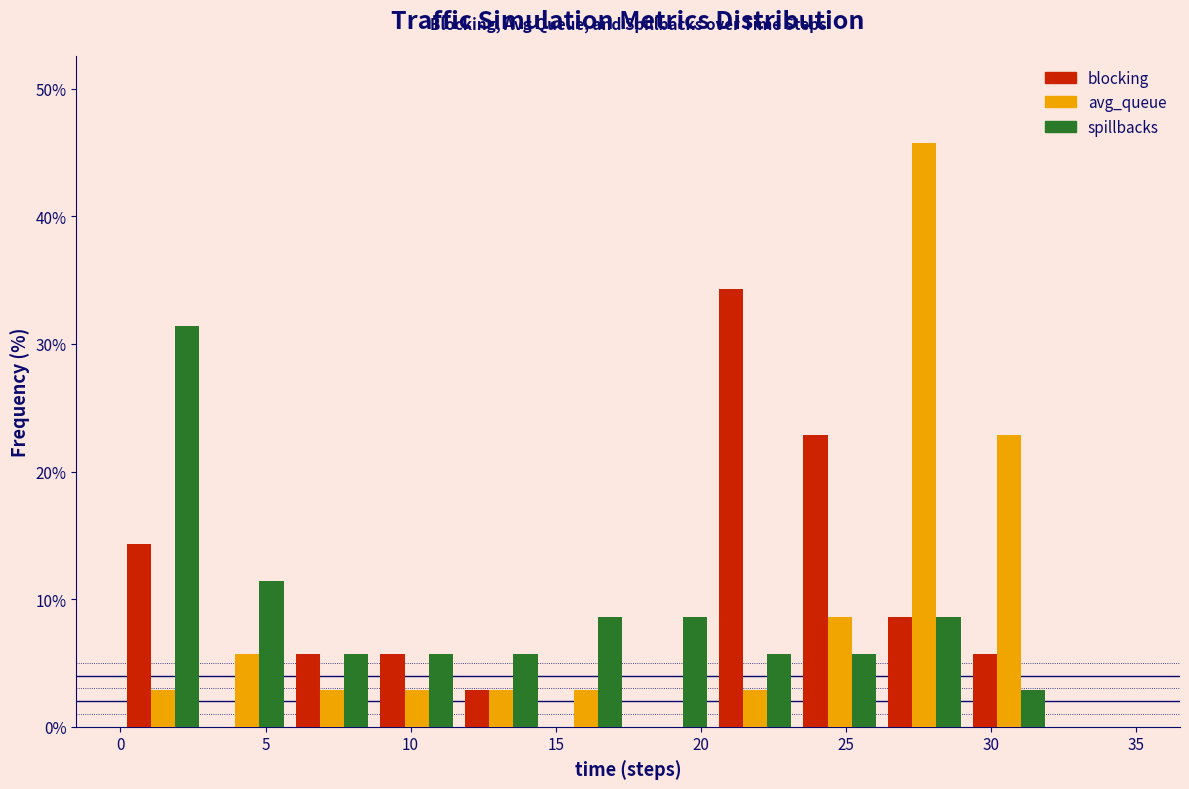

Reading left to right, list every range on the x-axis with the height of the bar of each series over it. Neither the bar edges nor the heights are printed on the chart, so give them approximately, as read against the axes.

0.0 to 3.0: blocking=14	avg_queue=3	spillbacks=31
3.0 to 6.0: blocking=0	avg_queue=6	spillbacks=11
6.0 to 9.0: blocking=6	avg_queue=3	spillbacks=6
9.0 to 11.5: blocking=6	avg_queue=3	spillbacks=6
11.5 to 14.5: blocking=3	avg_queue=3	spillbacks=6
14.5 to 17.5: blocking=0	avg_queue=3	spillbacks=9
17.5 to 20.5: blocking=0	avg_queue=0	spillbacks=9
20.5 to 23.5: blocking=34	avg_queue=3	spillbacks=6
23.5 to 26.5: blocking=23	avg_queue=9	spillbacks=6
26.5 to 29.0: blocking=9	avg_queue=46	spillbacks=9
29.0 to 32.0: blocking=6	avg_queue=23	spillbacks=3
32.0 to 35.0: blocking=0	avg_queue=0	spillbacks=0